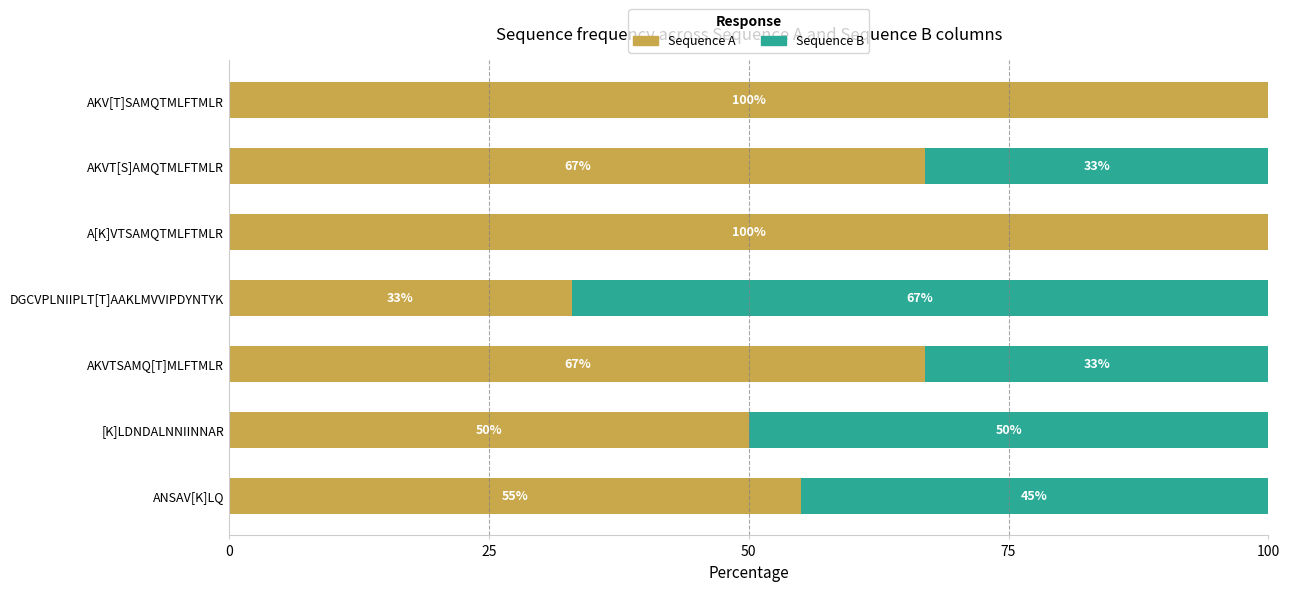

What is the approximate value of Sequence A at AKVTSAMQ[T]MLFTMLR, to the nearest 10?

70